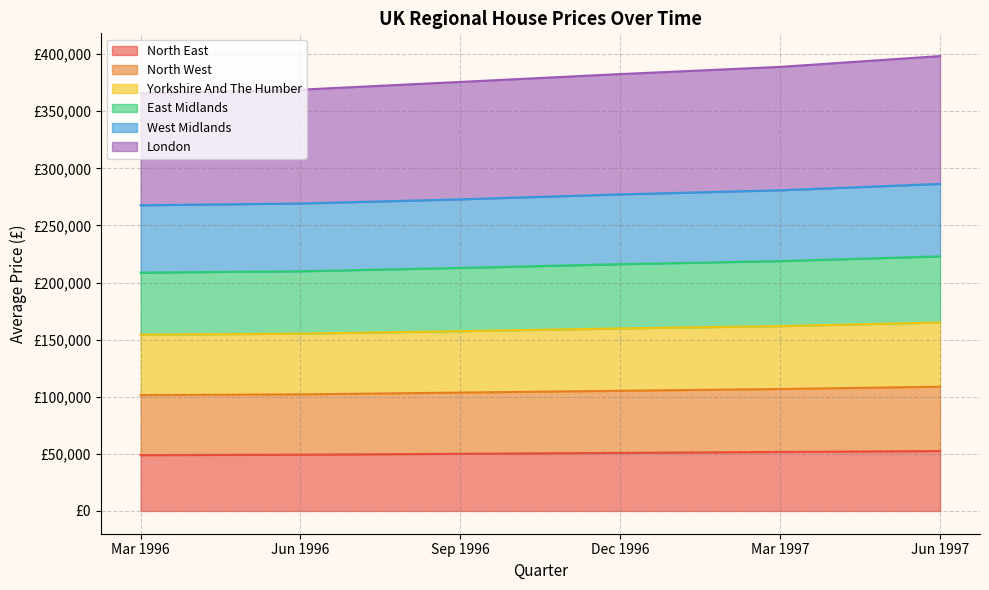

True or false: Yorkshire And The Humber and London intersect in this chart.

False